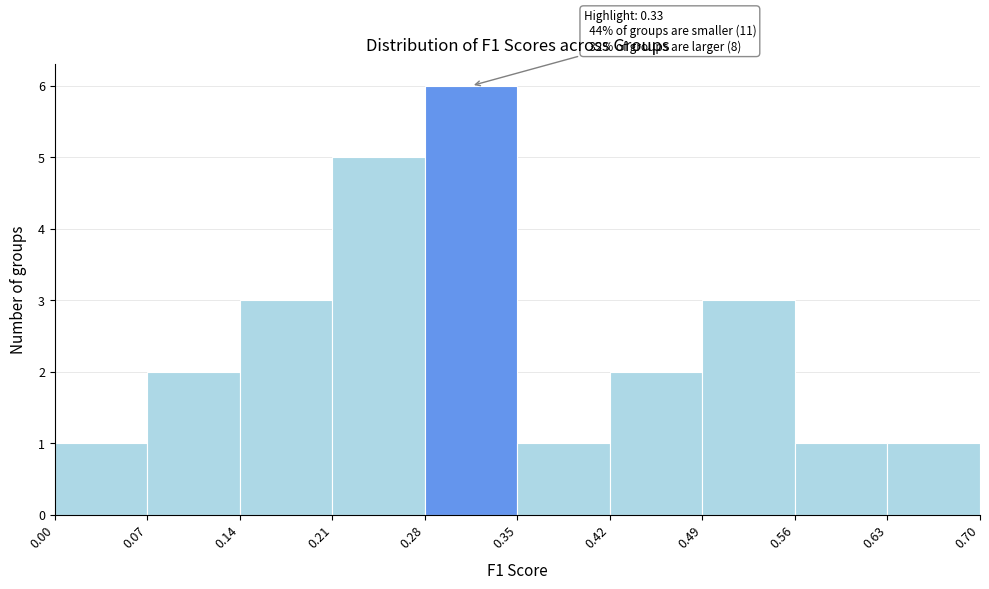

Over which range of the x-axis is the bar tallest?

0.28 to 0.35